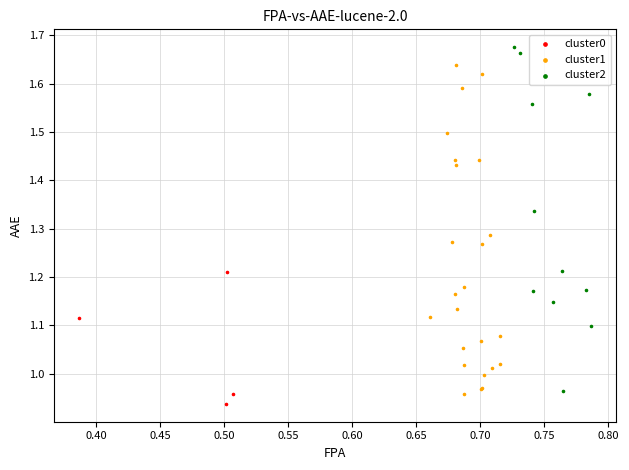

What are all the series names shown in the legend?

cluster0, cluster1, cluster2